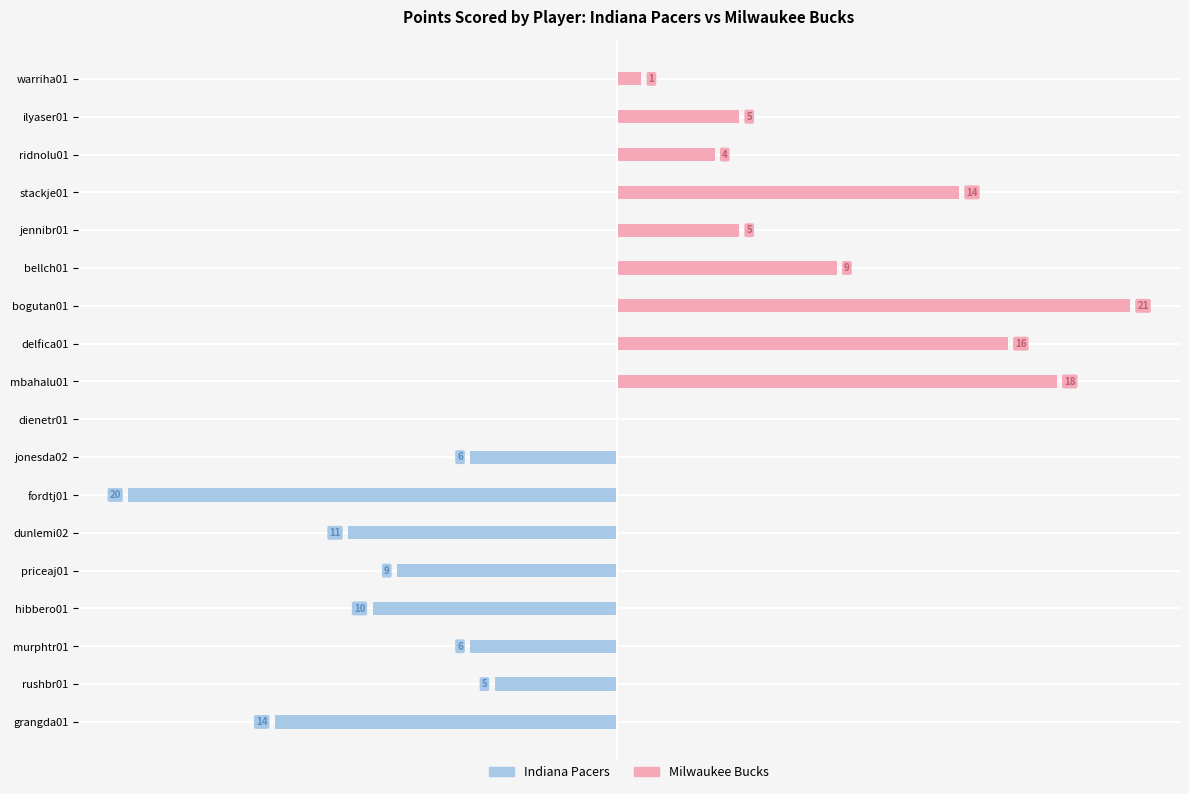

What is the difference between the maximum and minimum values in the Indiana Pacers series?

20